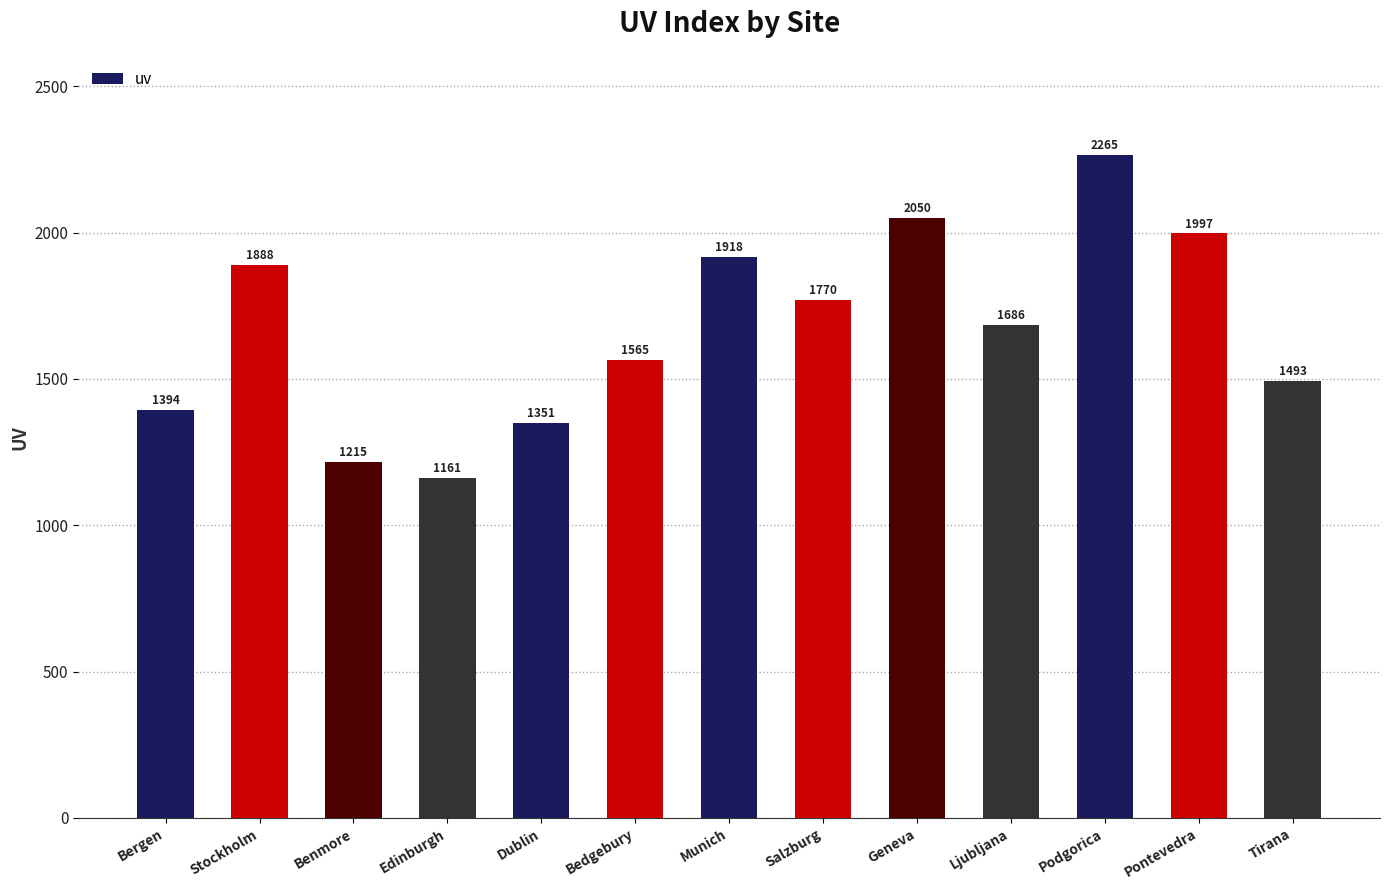

The value at Bedgebury is 1565. True or false?

True